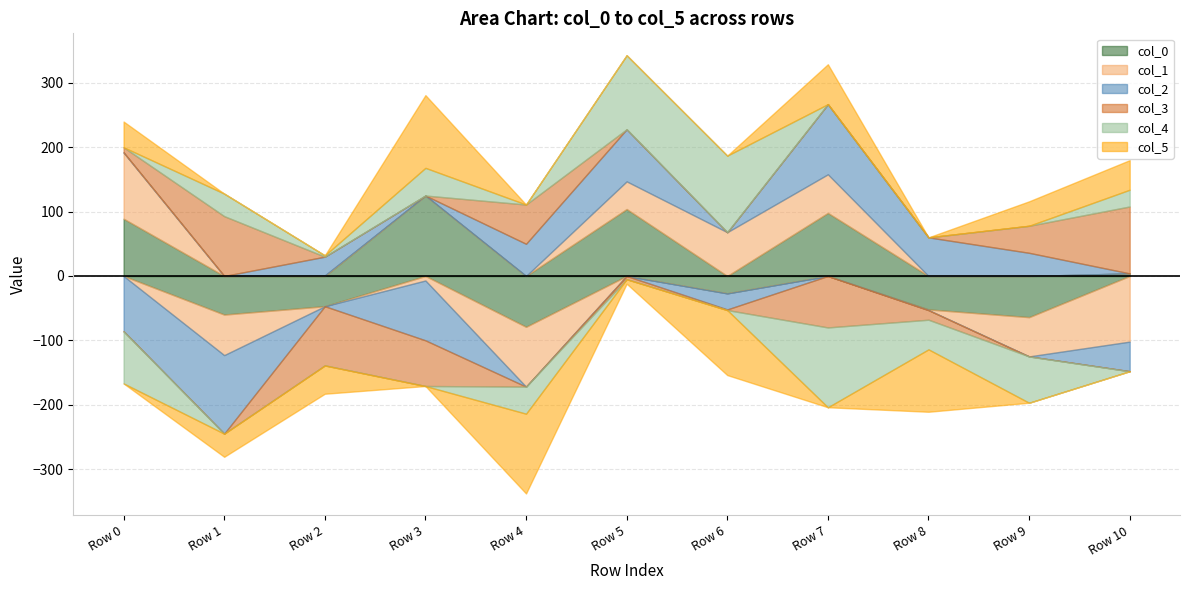

True or false: col_4 has a value of 119 at Row 6.

True